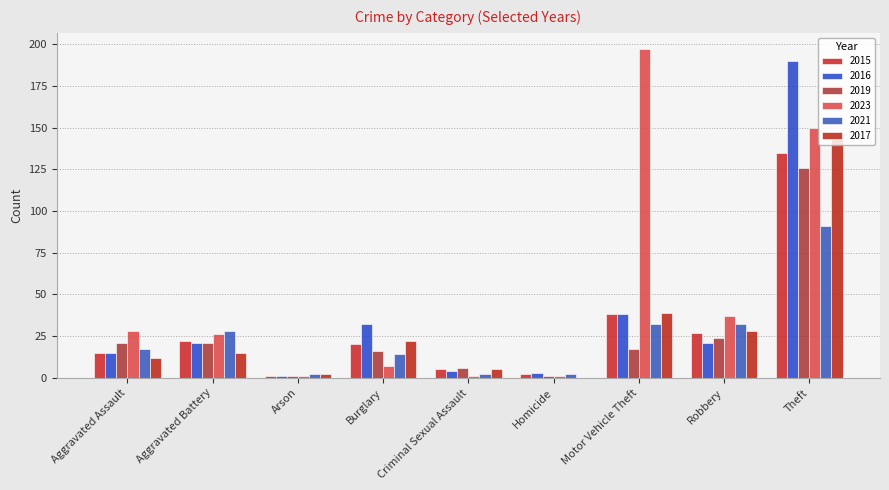

What is the difference between the maximum and minimum values in the 2023 series?

196